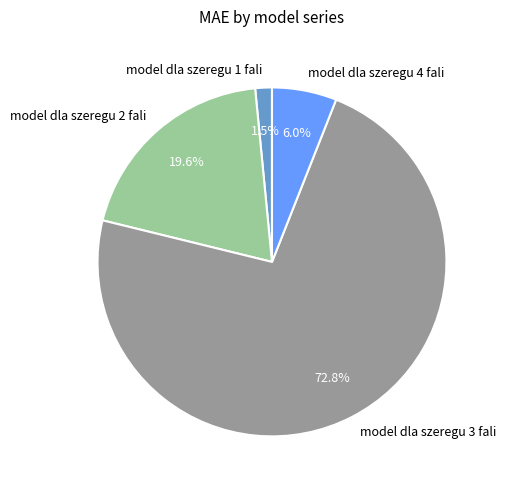

Approximately how many times larger is the value at model dla szeregu 2 fali compared to model dla szeregu 3 fali?

0.3